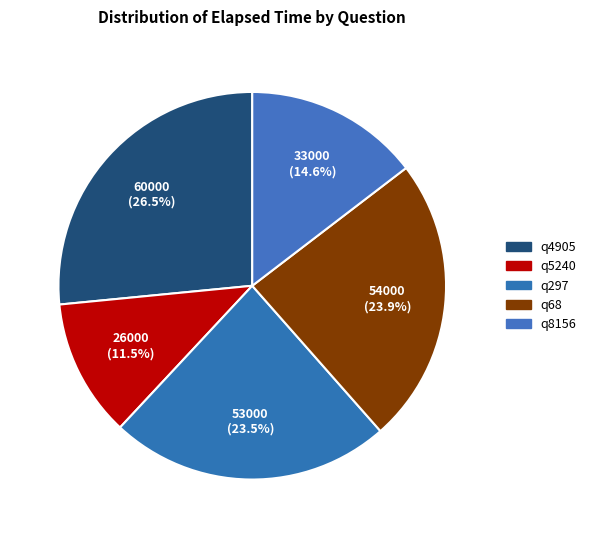

Rank the categories by value from highest to lowest.

q4905, q68, q297, q8156, q5240